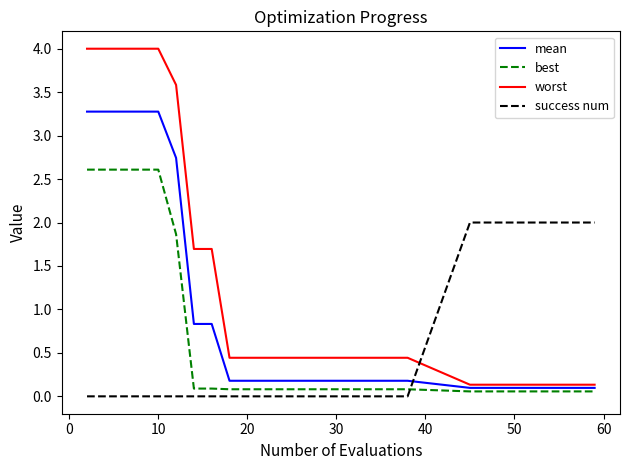

Which series has the largest total across all categories?

worst